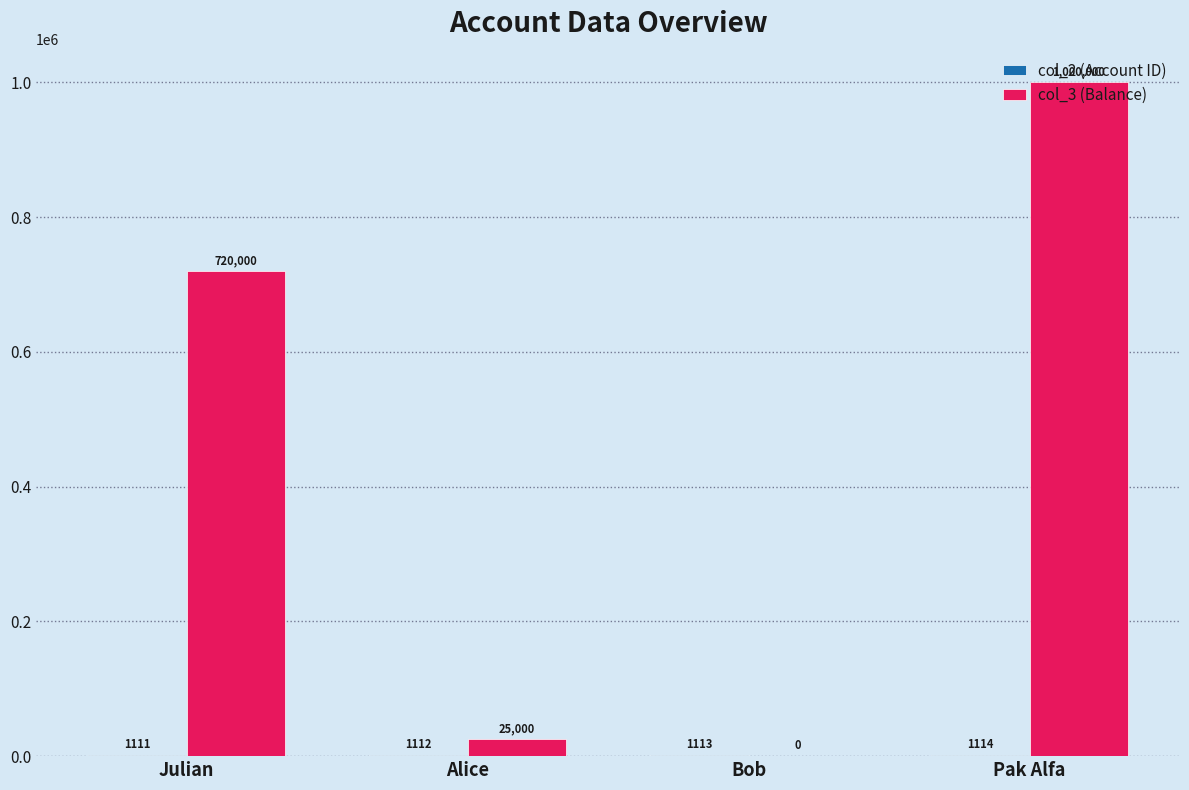

Which series has the largest total across all categories?

col_3 (Balance)